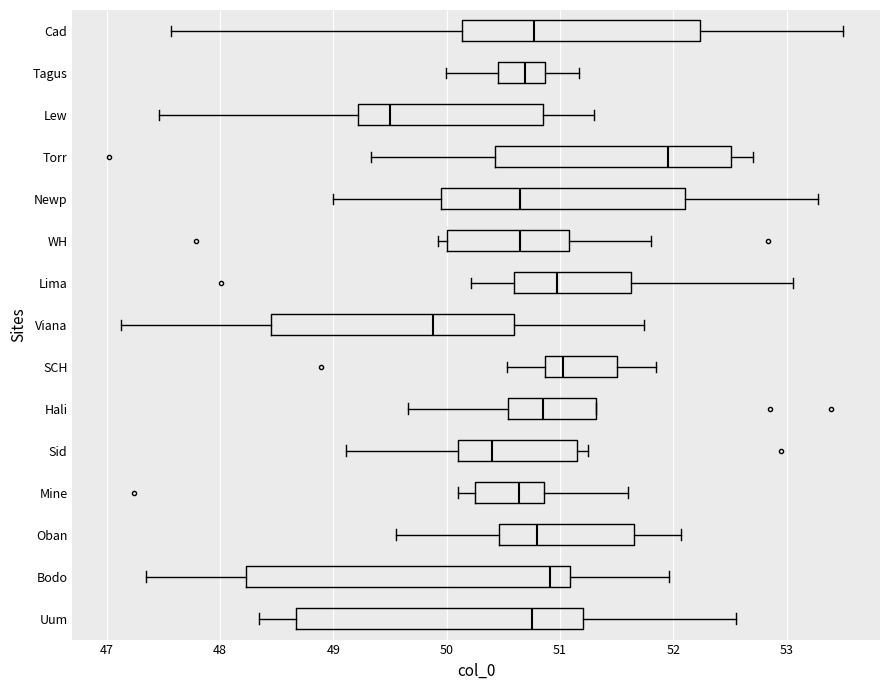

Reading bottom to top, transcribe this box plot: for each box, give where its median line is, the range the box spans, and where its two whiskers end, as read against the x-axis. The values are not printed on the chart, so give them approximately, as read against the axis.

Uum: median 50.8, box 48.7 to 51.2, whiskers 48.3 to 52.6
Bodo: median 50.9, box 48.2 to 51.1, whiskers 47.4 to 52.0
Oban: median 50.8, box 50.5 to 51.7, whiskers 49.6 to 52.1
Mine: median 50.6, box 50.3 to 50.9, whiskers 50.1 to 51.6
Sid: median 50.4, box 50.1 to 51.2, whiskers 49.1 to 51.3
Hali: median 50.9, box 50.5 to 51.3, whiskers 49.7 to 51.3
SCH: median 51.0, box 50.9 to 51.5, whiskers 50.5 to 51.9
Viana: median 49.9, box 48.5 to 50.6, whiskers 47.1 to 51.7
Lima: median 51.0, box 50.6 to 51.6, whiskers 50.2 to 53.1
WH: median 50.6, box 50.0 to 51.1, whiskers 49.9 to 51.8
Newp: median 50.7, box 50.0 to 52.1, whiskers 49.0 to 53.3
Torr: median 52.0, box 50.4 to 52.5, whiskers 49.3 to 52.7
Lew: median 49.5, box 49.2 to 50.9, whiskers 47.5 to 51.3
Tagus: median 50.7, box 50.5 to 50.9, whiskers 50.0 to 51.2
Cad: median 50.8, box 50.1 to 52.2, whiskers 47.6 to 53.5